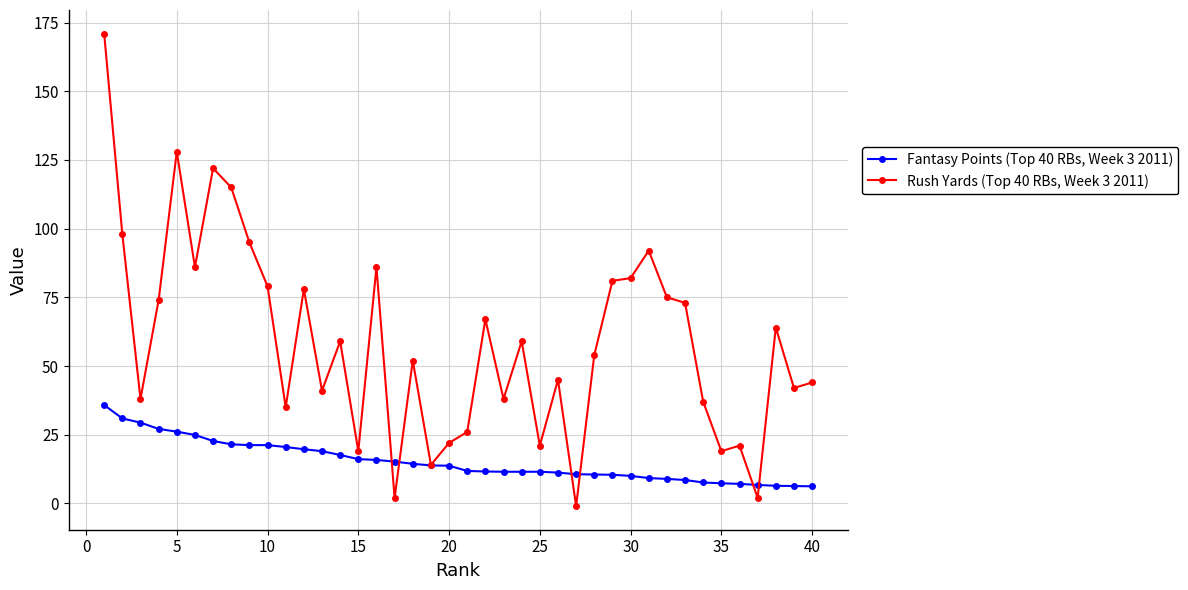

Which series has the largest total across all categories?

Rush Yards (Top 40 RBs, Week 3 2011)